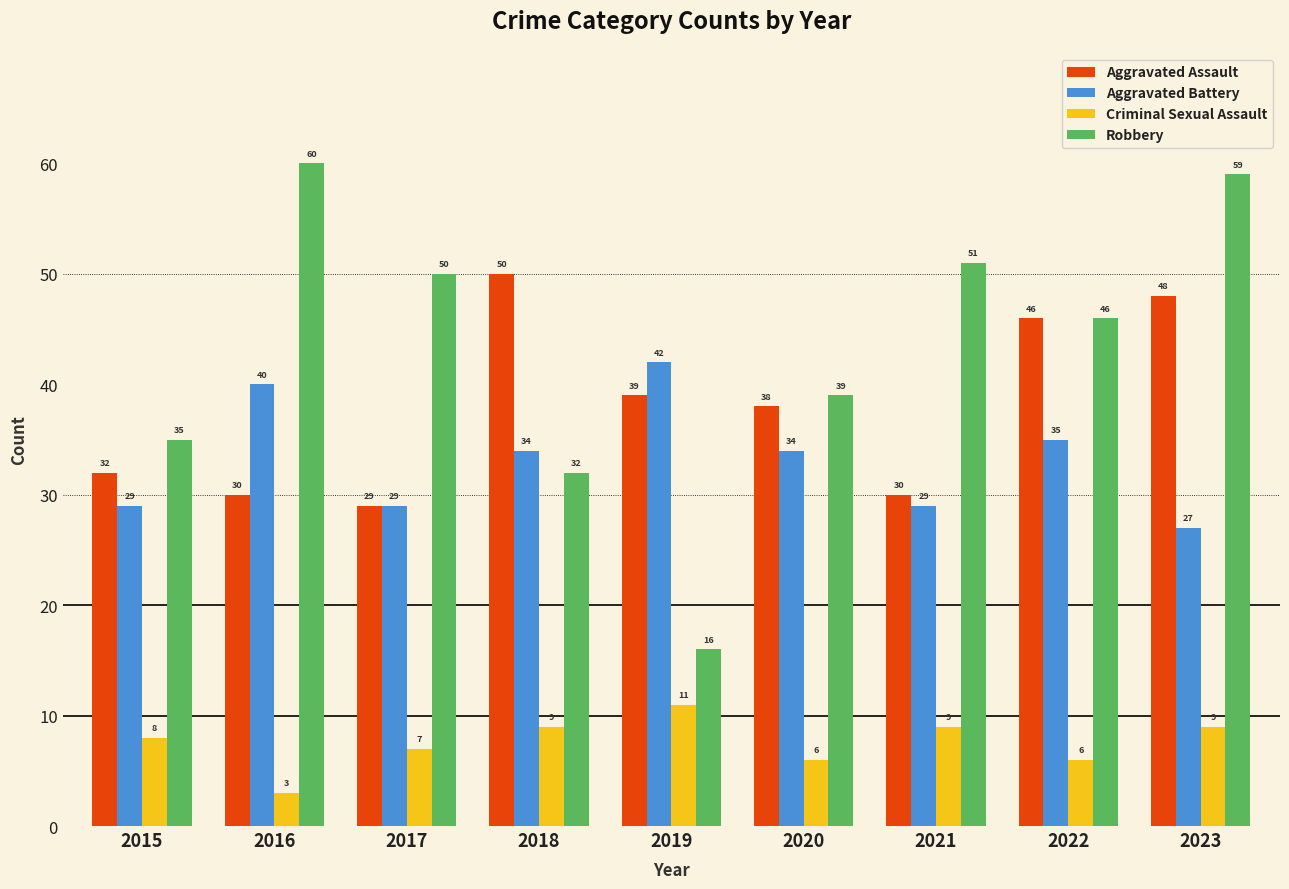

What is the maximum value for Robbery?

60